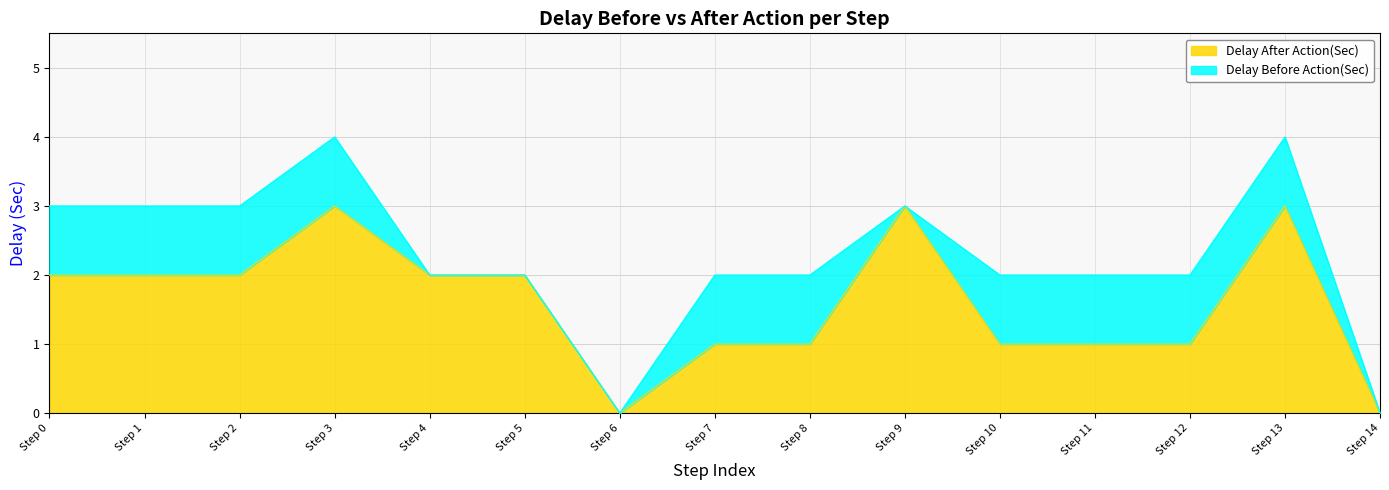

What is the maximum value for Delay After Action(Sec)?

3